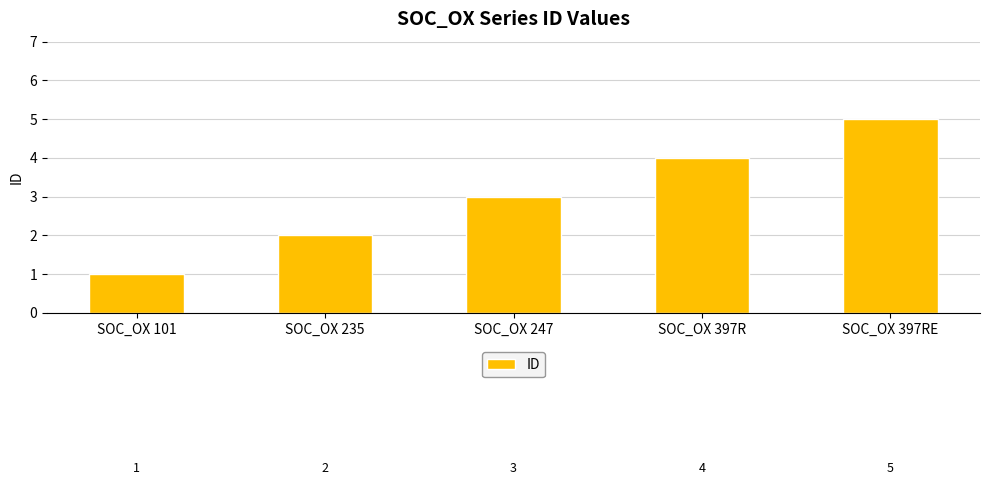

What position from the right is SOC_OX 235?

4